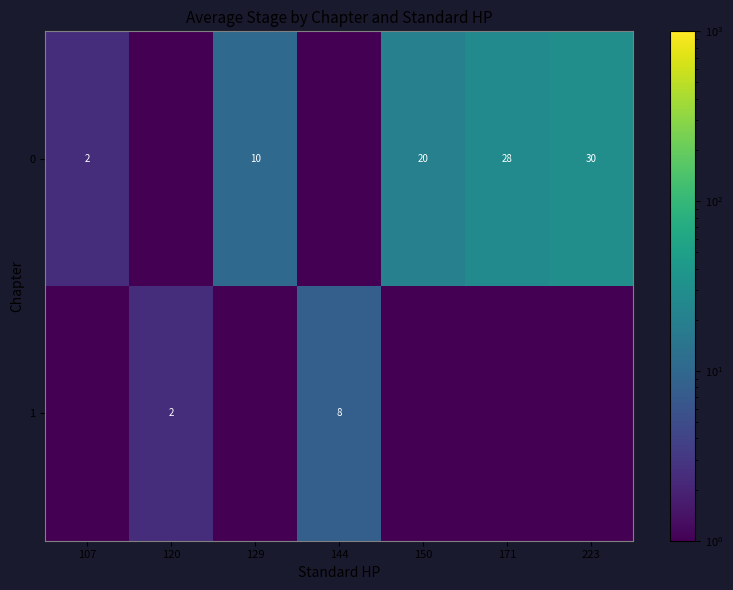

Which label corresponds to the smallest value in the chart?

120